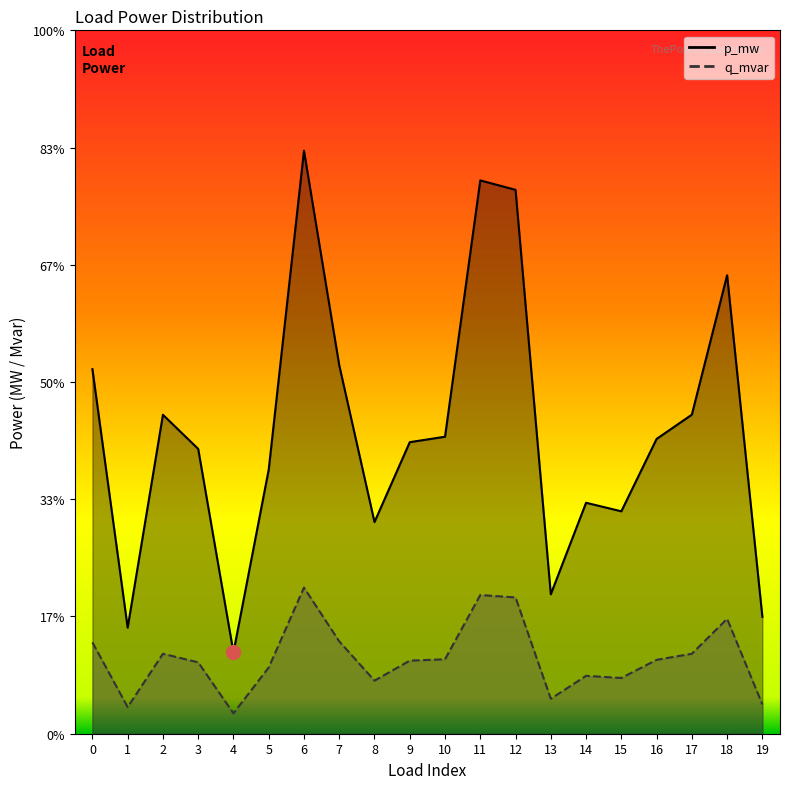

How many series are shown in this chart?

2